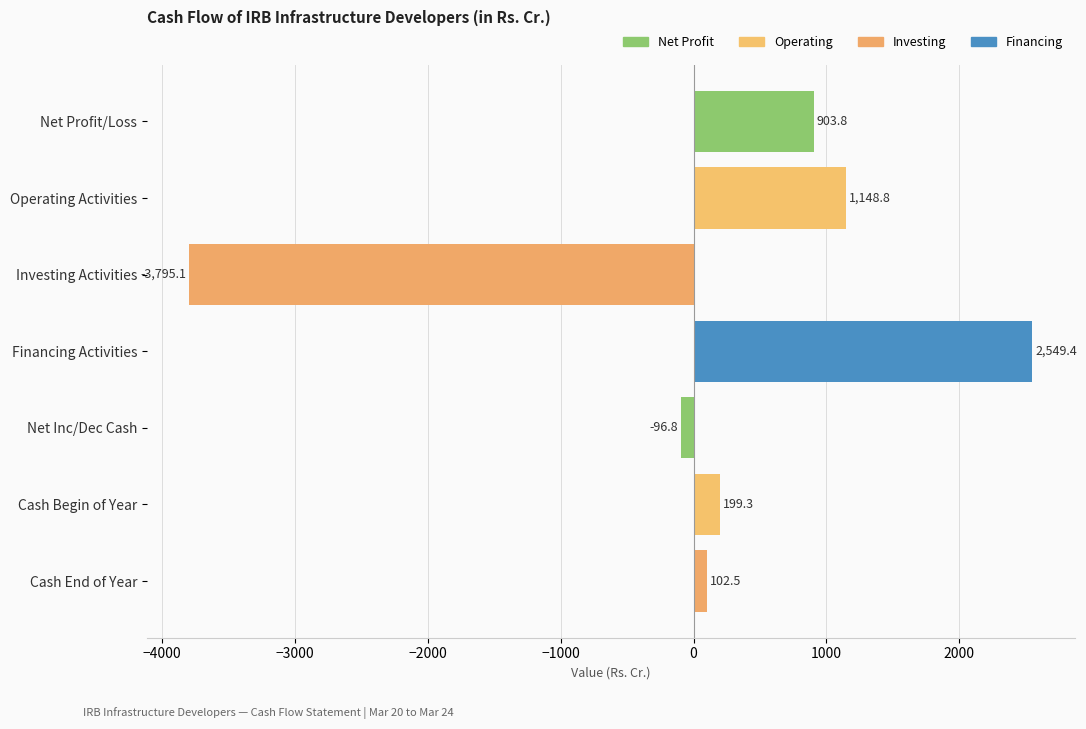

What is the smallest value displayed?

-3795.1